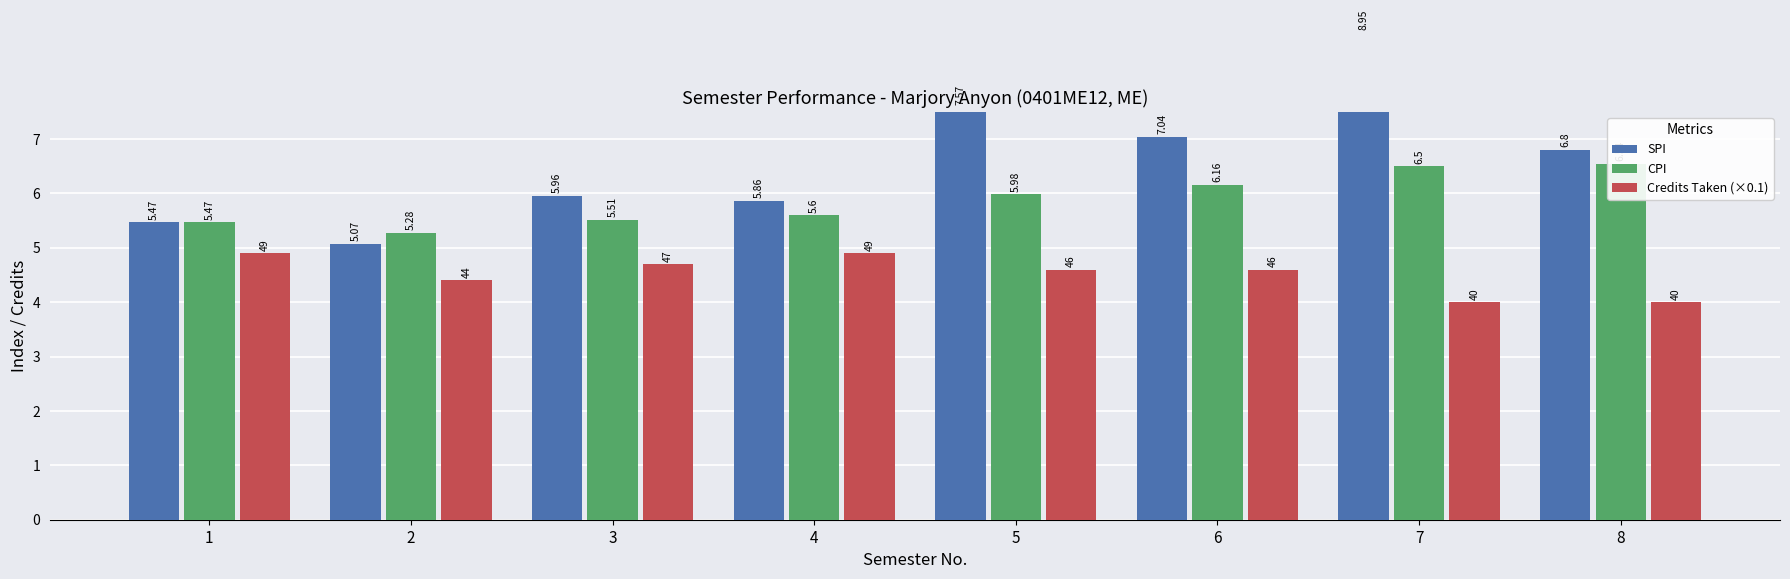

The CPI series shows 5.5 at 3. True or false?

True